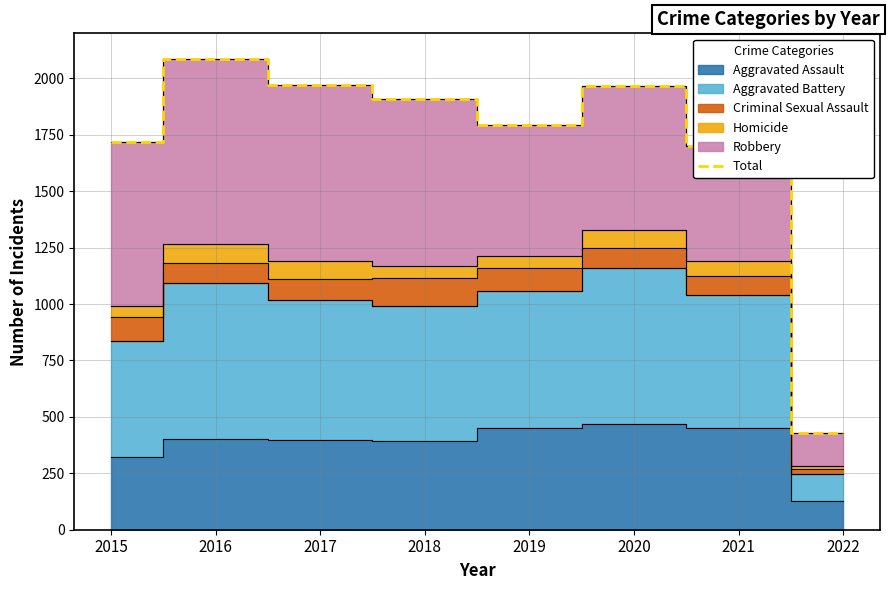

What is the ratio of the value at 2022 to the value at 2016?

0.2